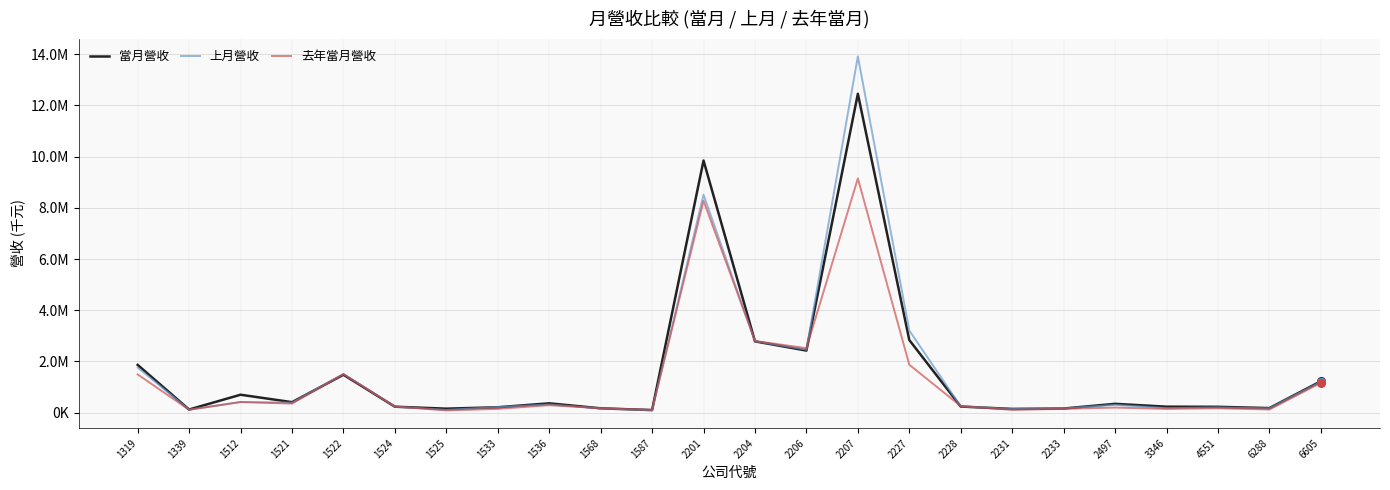

What are all the series names shown in the legend?

當月營收, 上月營收, 去年當月營收